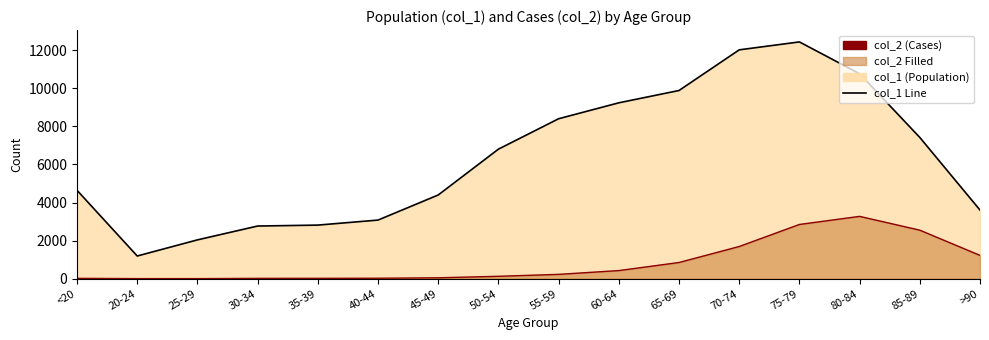

True or false: col_1 line and col_2 line cross at least once.

False